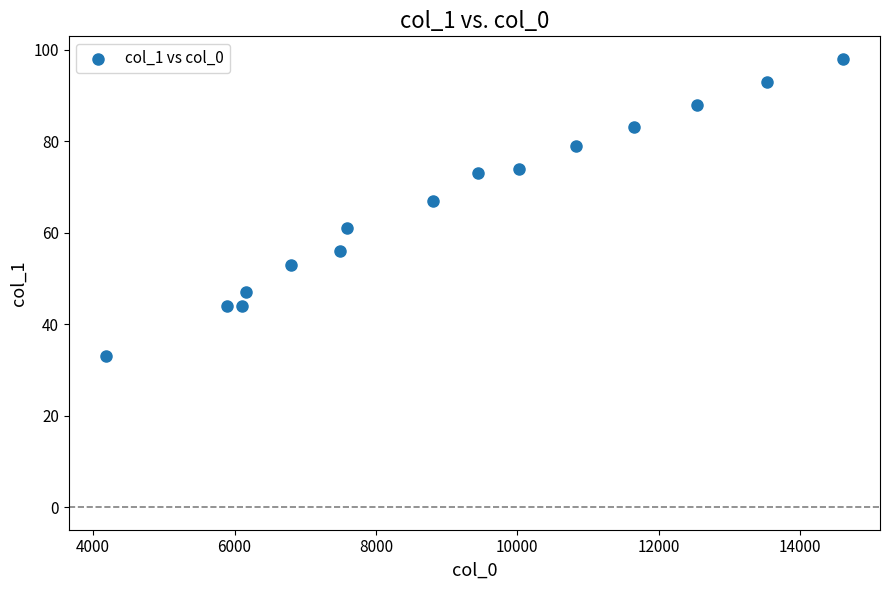

What Y value in the scatter plot is closest to 65?

67